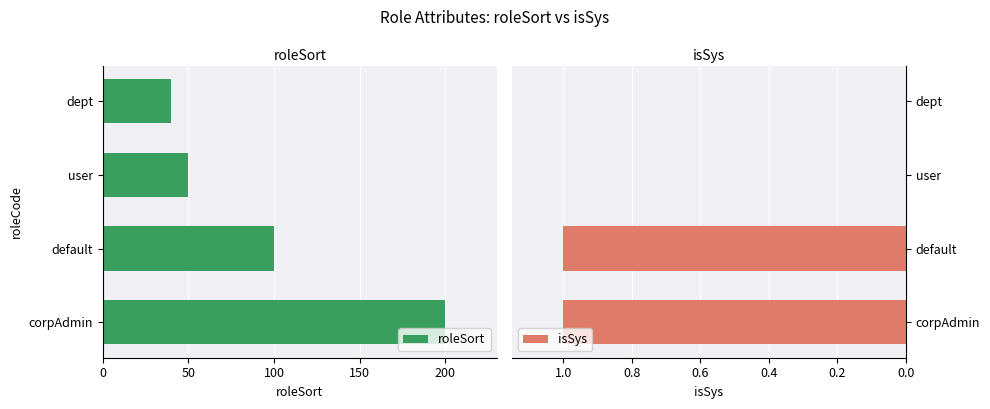

Reading left to right, transcribe all the data shown in this chart.

roleSort: 40	50	100	200
isSys: 0	0	1	1